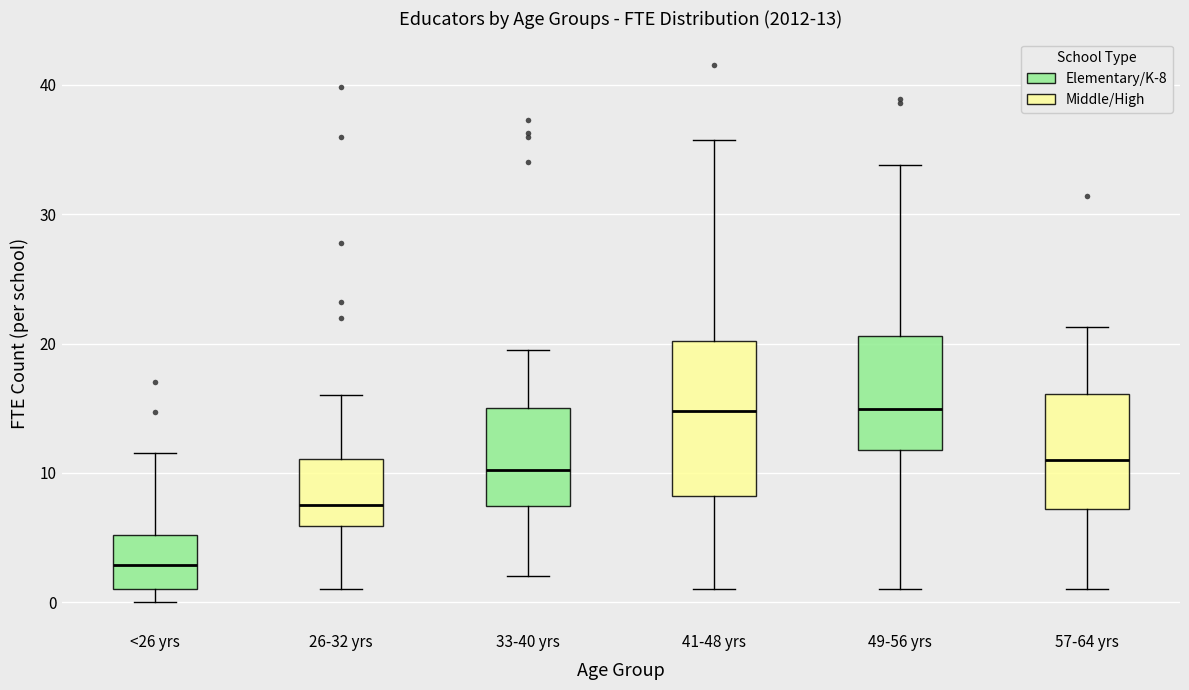

Comparing the boxes themselves (not the whiskers), which one is the tallest?

41-48 yrs